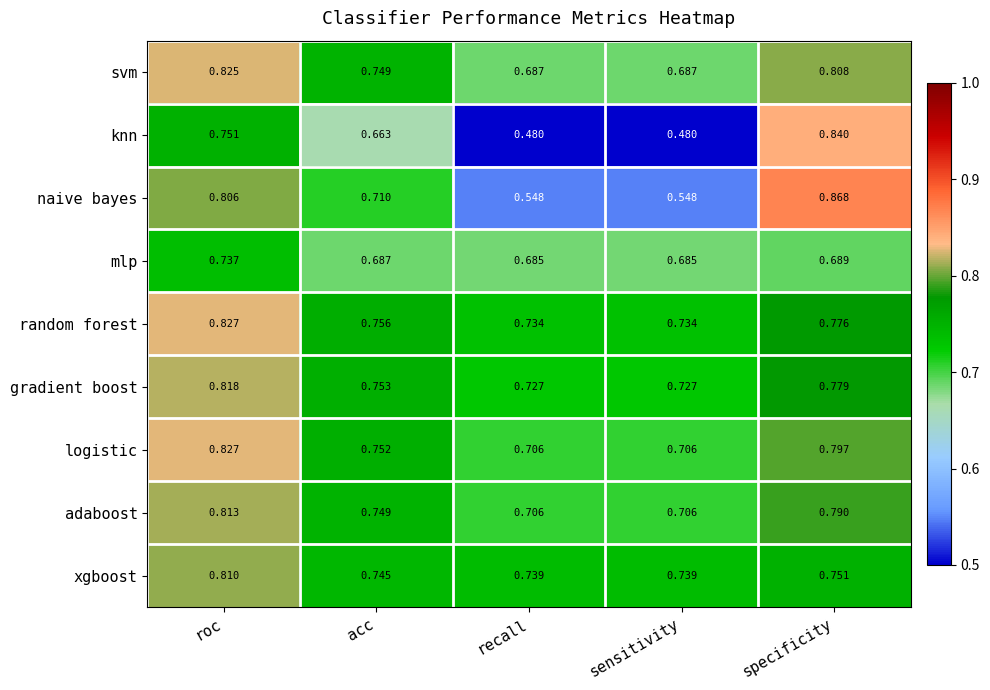

Which category has the highest value in the adaboost series?

roc